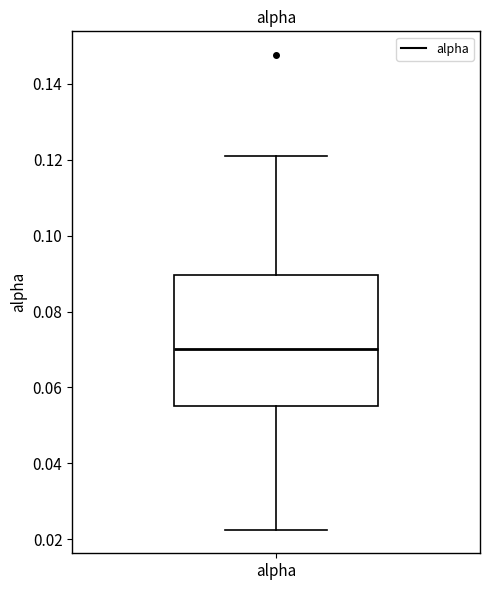

Where is the upper edge of the box for alpha on the y-axis? The values are not printed on the chart, so give them approximately, as read against the axis.

0.090